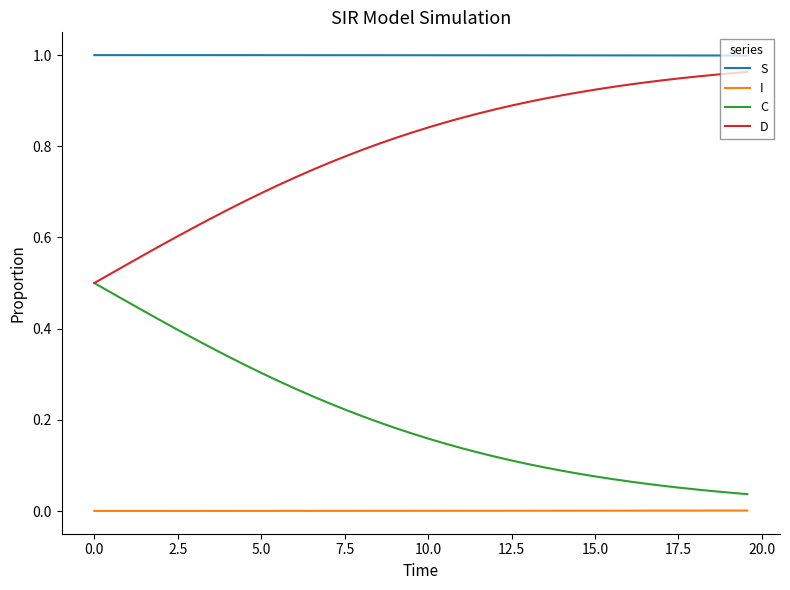

Which series has the largest total across all categories?

S